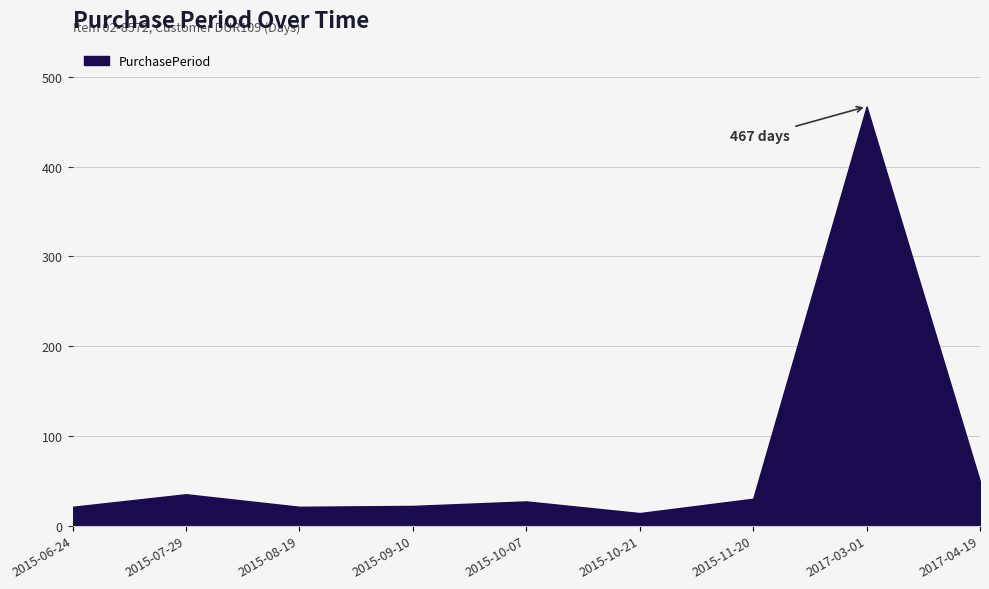

The value at 2015-10-07 is 27. True or false?

True